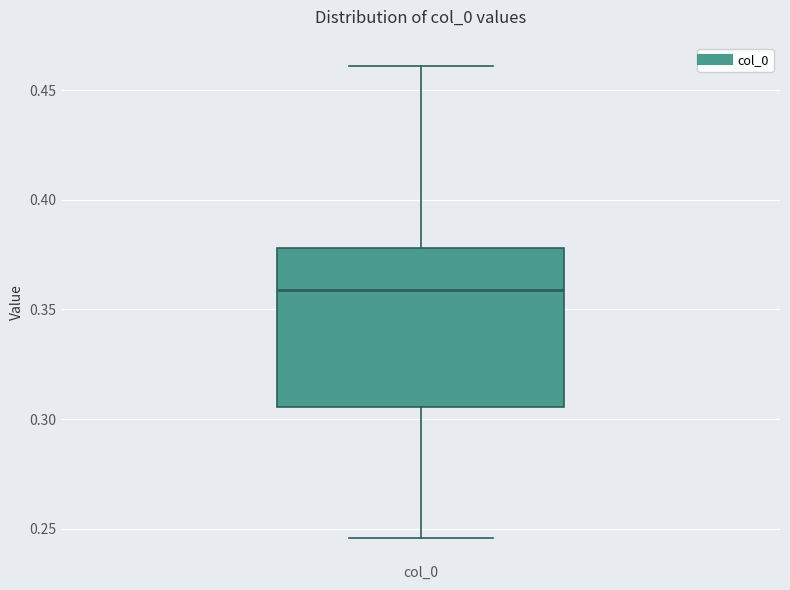

Transcribe this box plot: give where the median line is, the range the box spans, and where the two whiskers end, as read against the y-axis. The values are not printed on the chart, so give them approximately, as read against the axis.

median 0.360, box 0.305 to 0.380, whiskers 0.245 to 0.460